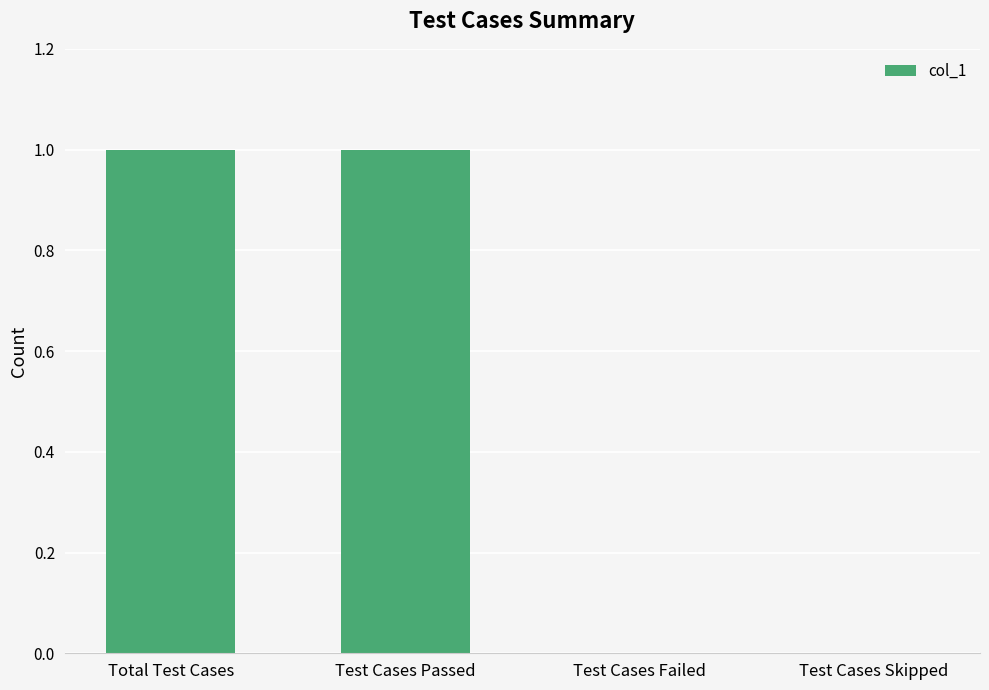

What is the ratio of the value at Total Test Cases to the value at Test Cases Passed?

1.0